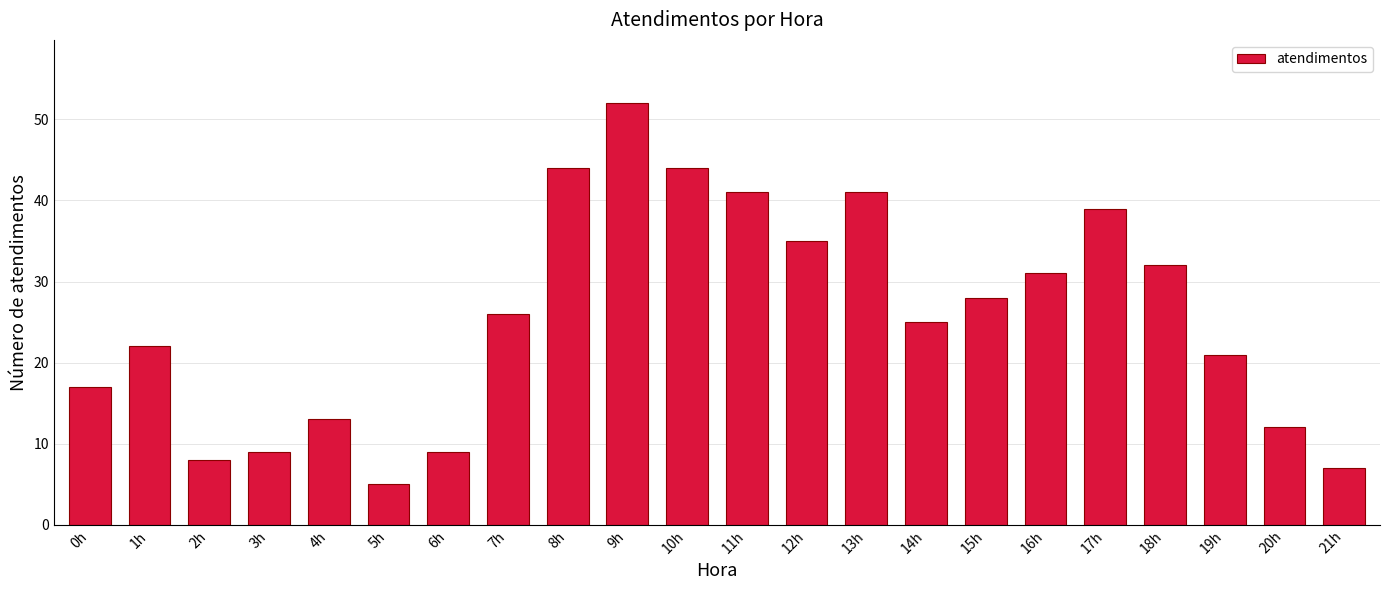

What position from the right is 9h?

13